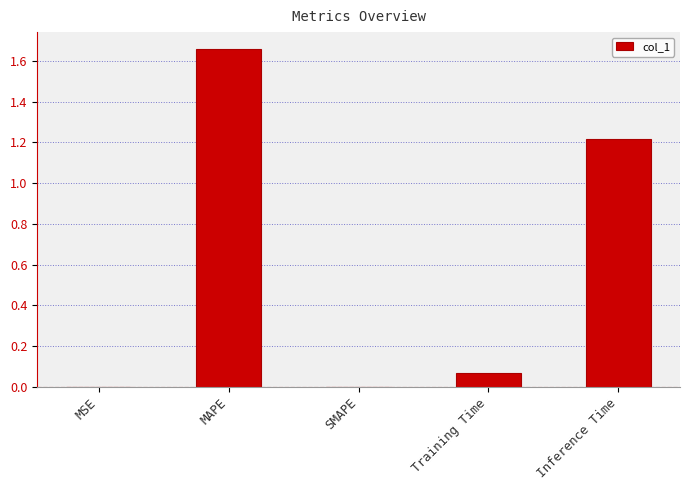

Count the number of data series in this chart.

1